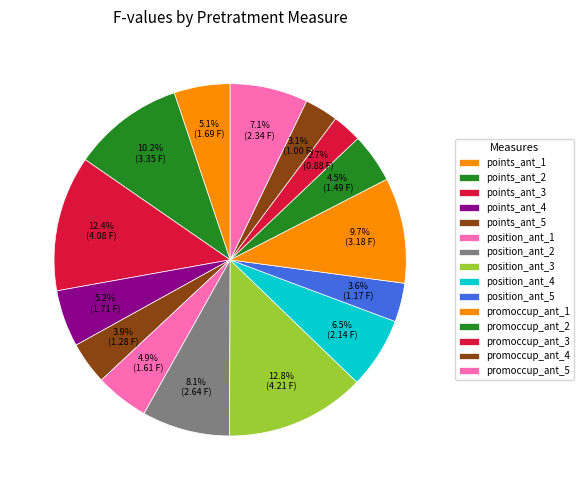

To the nearest percent, what is the difference between the points_ant_5 and position_ant_4 slice percentages?

3%